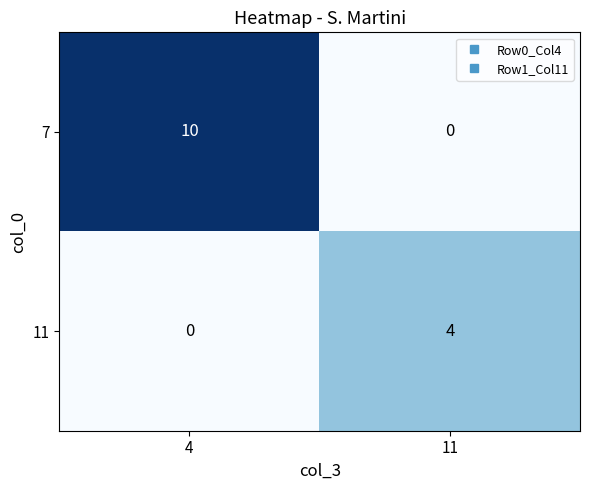

Count the number of categories in the chart.

2